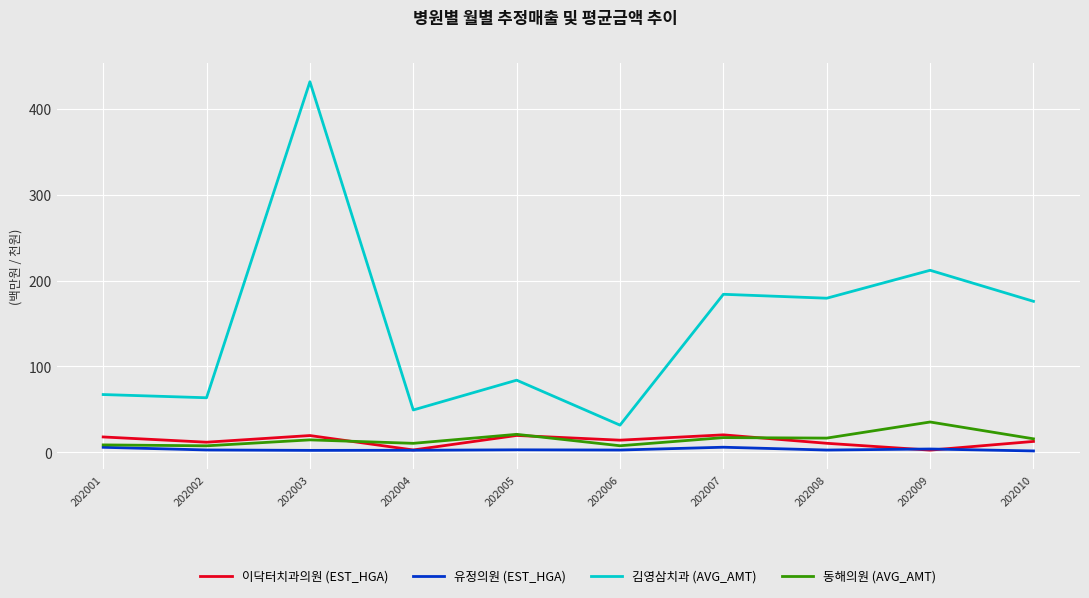

At which category does the chart reach its peak across all series?

202003